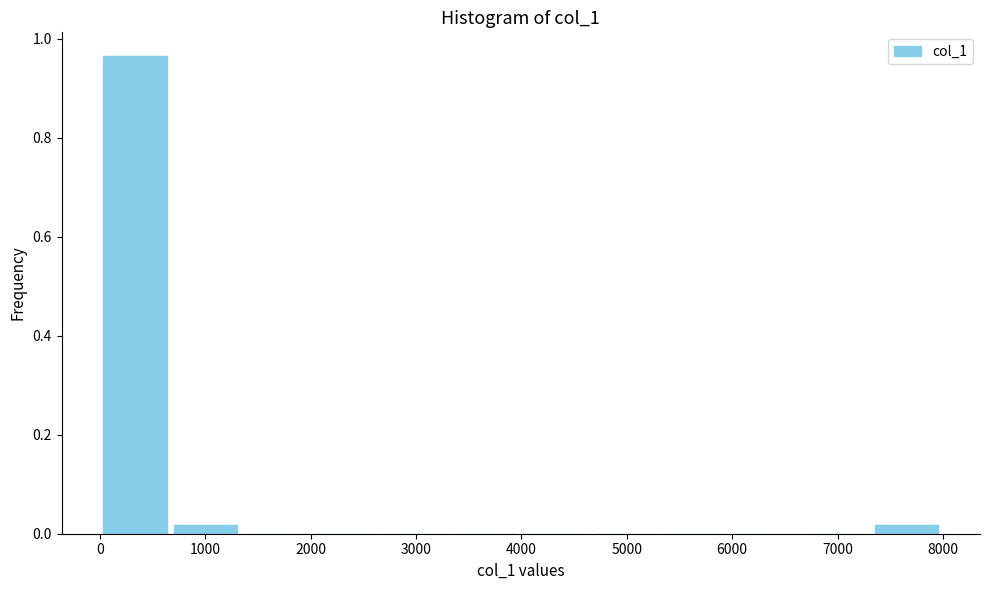

How tall is the bar that spans 0 to 700 on the x-axis? Neither the bar edges nor the heights are printed on the chart, so give them approximately, as read against the axes.

0.96